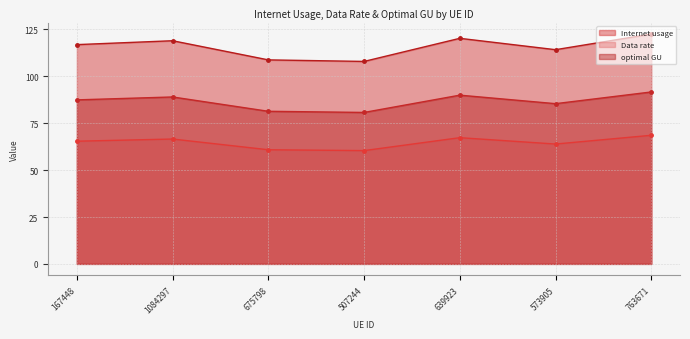

How many values in the optimal GU series exceed 87?

4